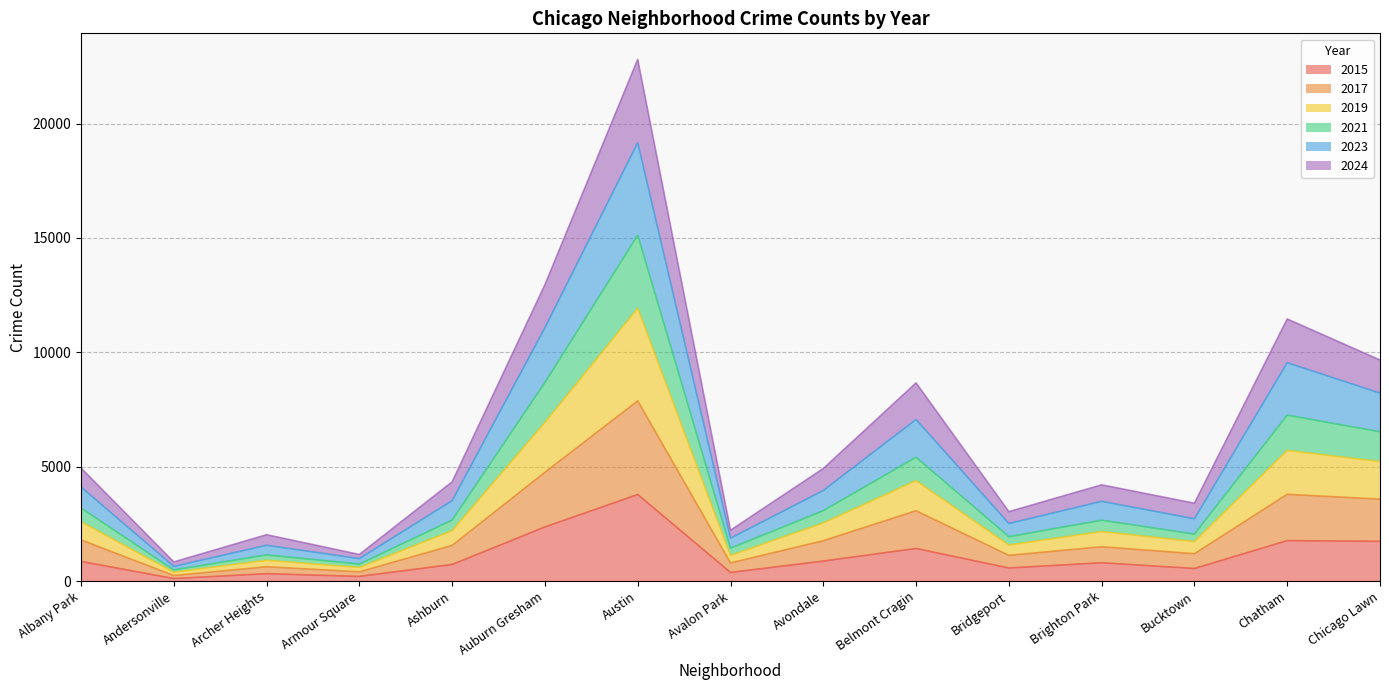

In 2017, how many points are higher than both neighbors (excluding endpoints)?

5